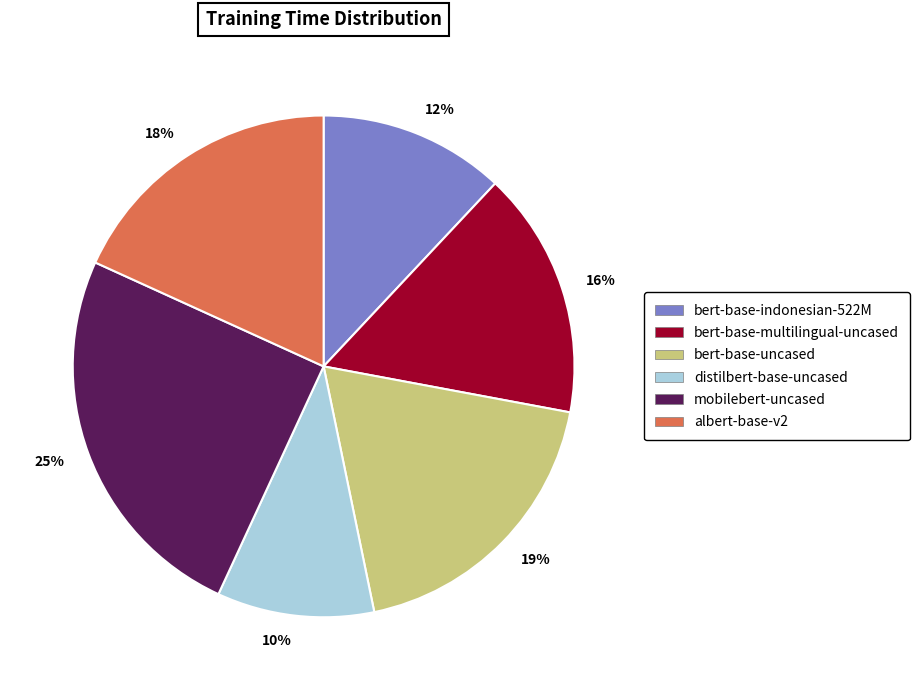

Which slice is the largest?

25%